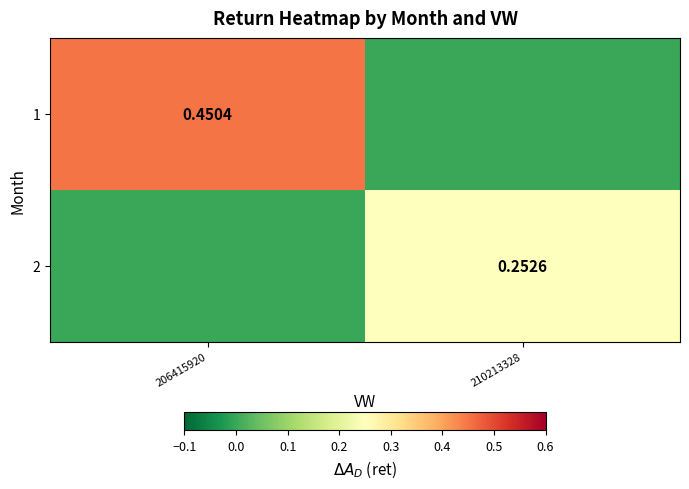

Which series has the largest range (max minus min)?

1